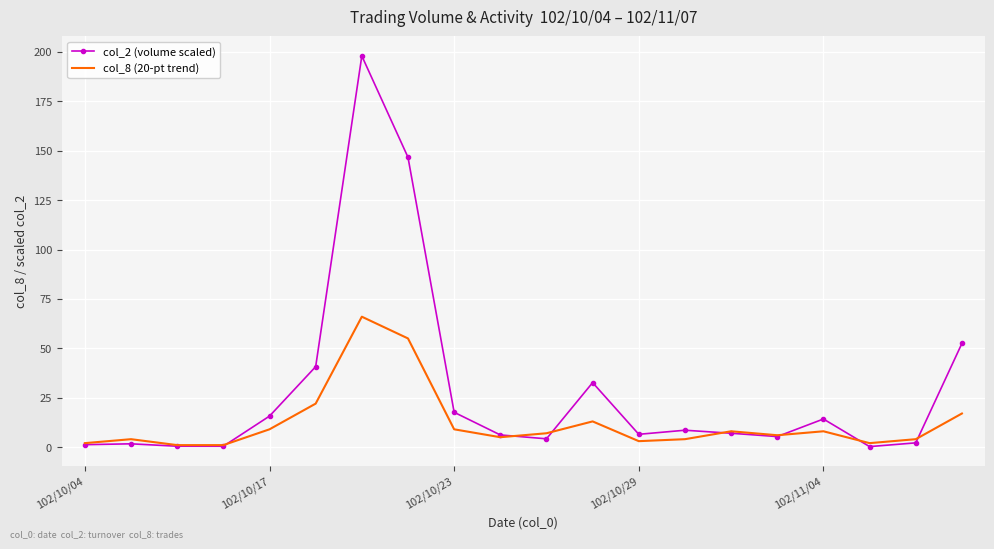

What is the smallest value displayed?

0.2